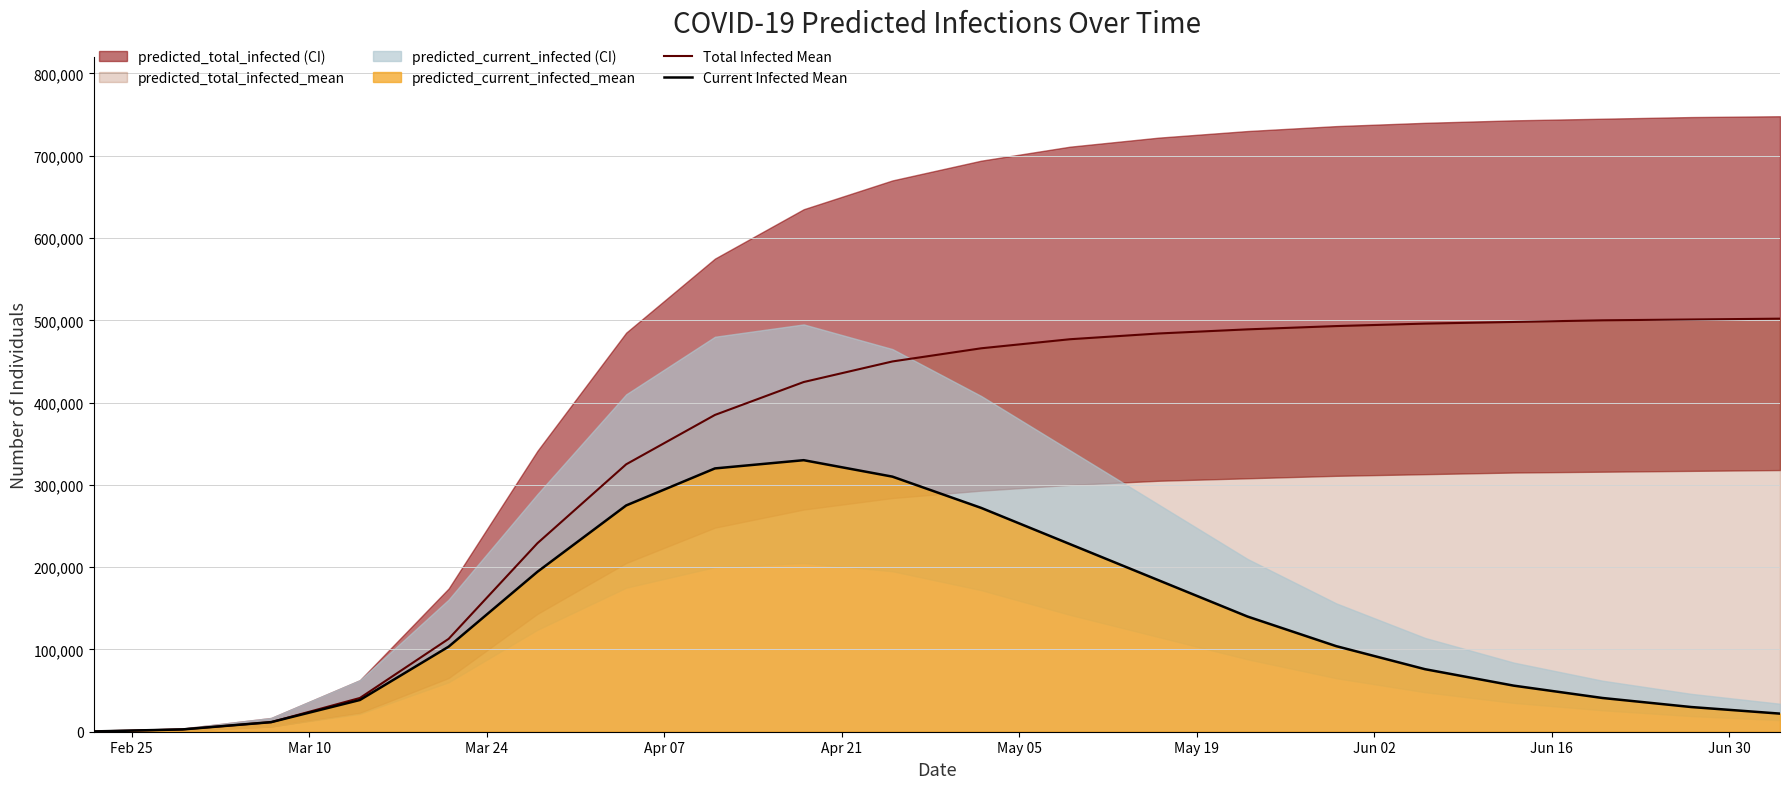

Does the chart display data point markers on the line(s)?

No